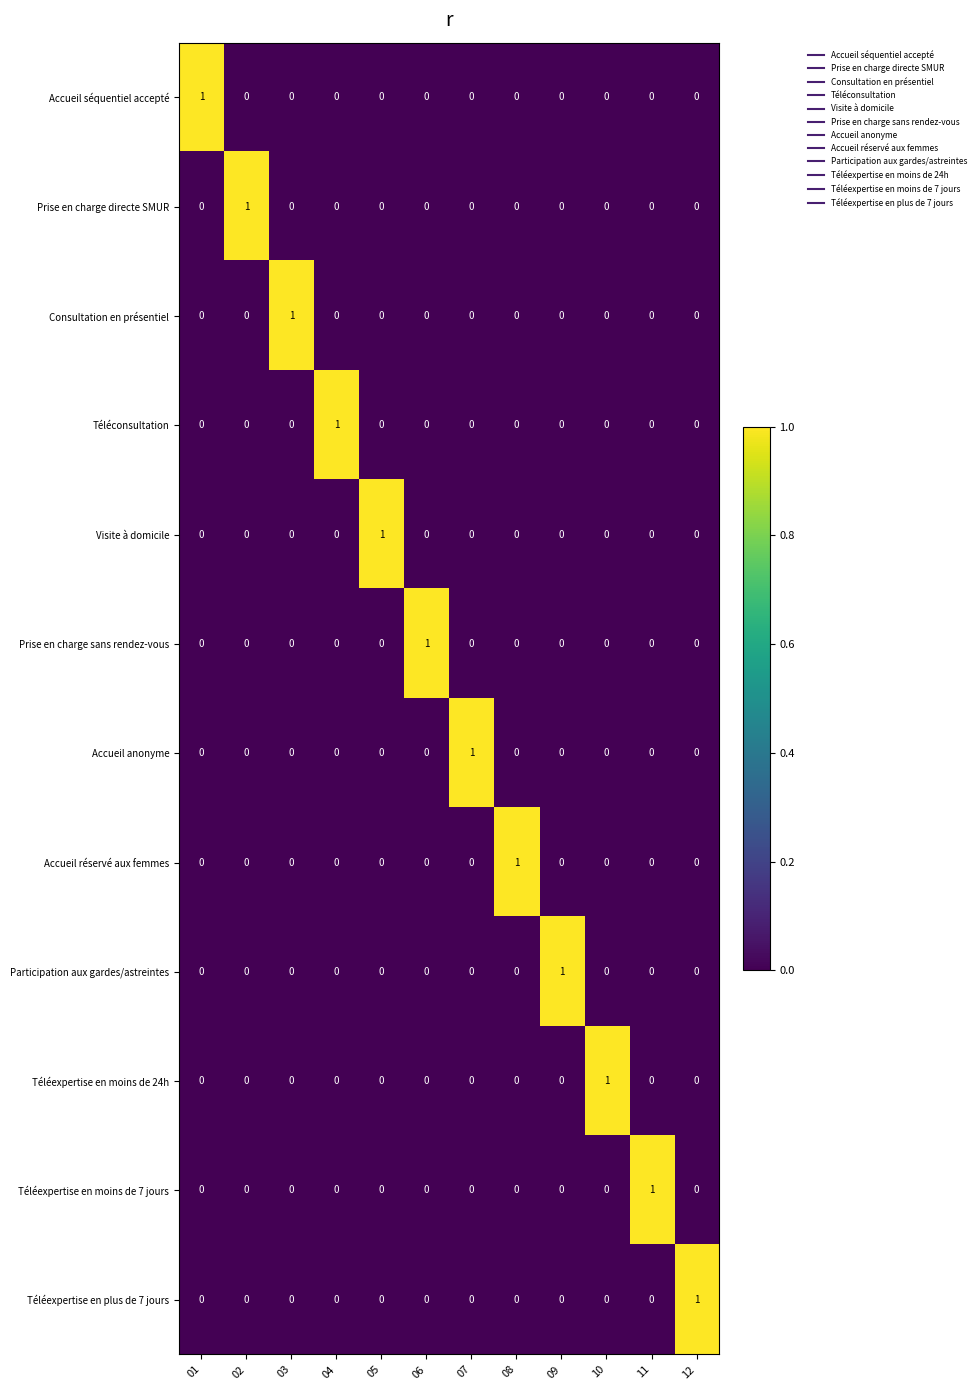

At how many categories does at least one series exceed 0?

12